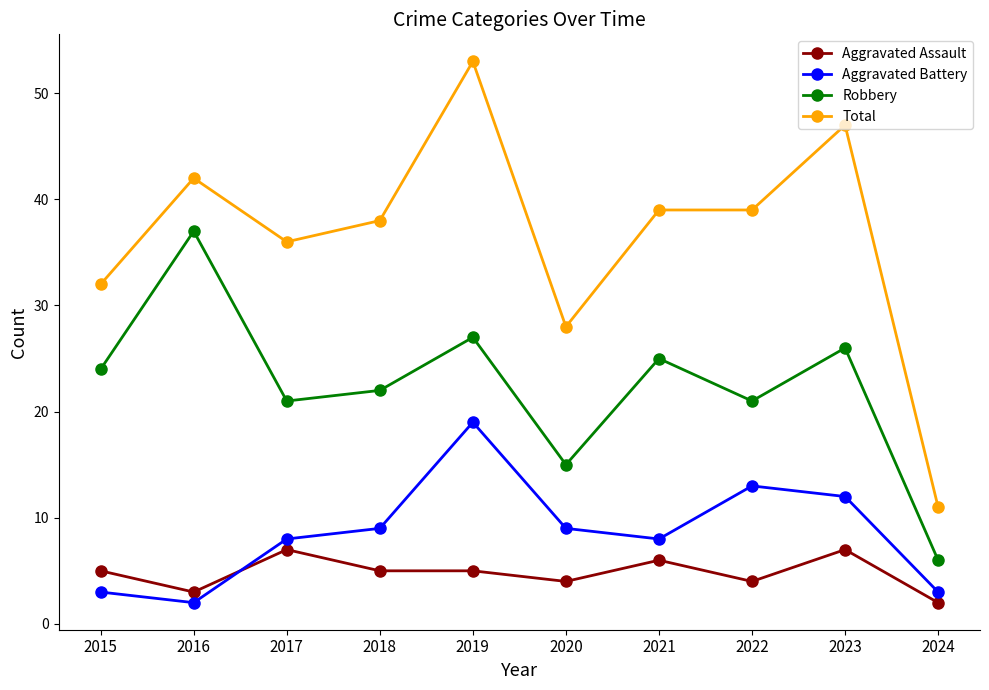

Which category has the highest value across all series?

2019